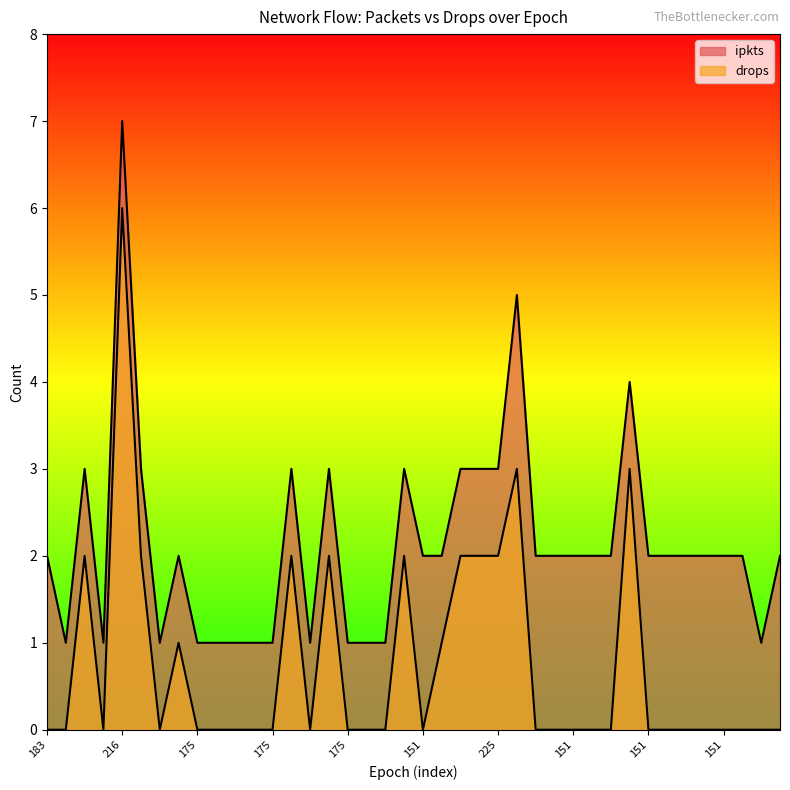

Which series has the largest range (max minus min)?

ipkts